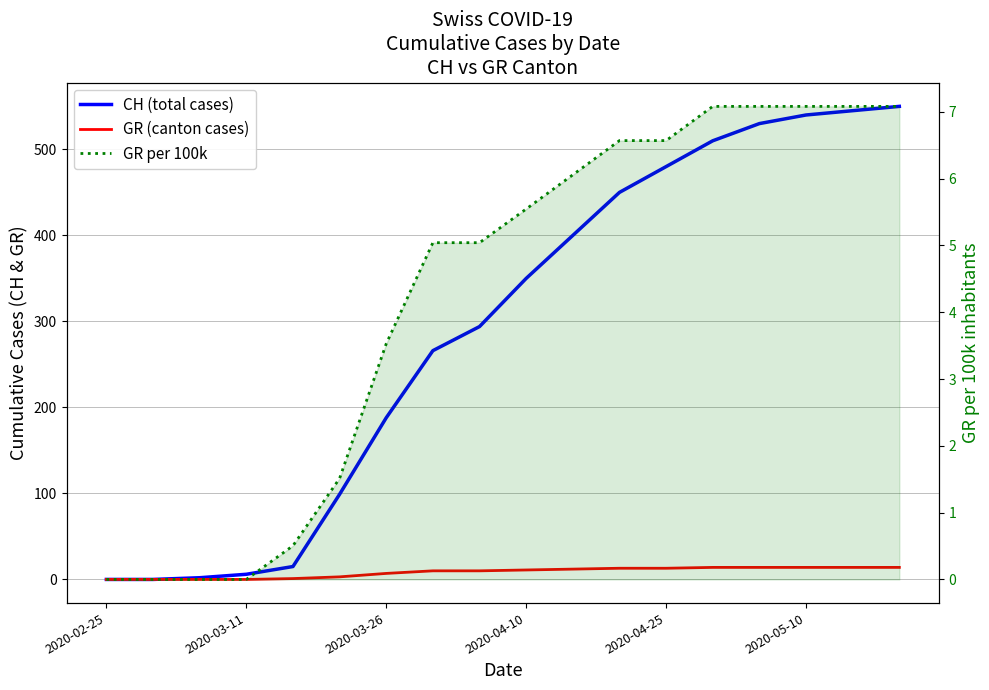

Where is CH (total cases) nearest to the value 275?

7